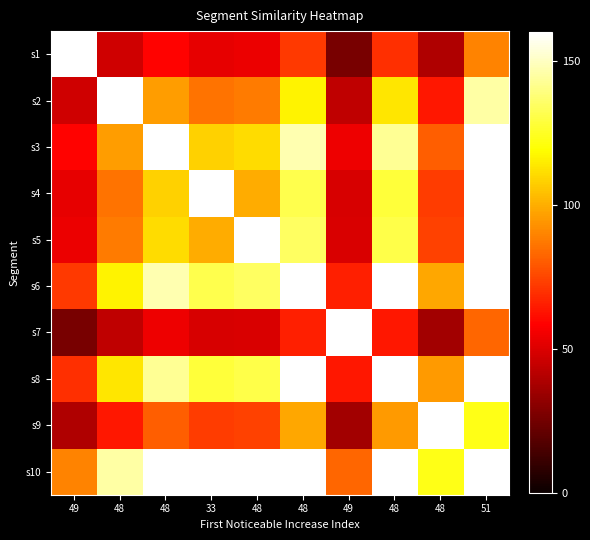

At 48, list the series in order from largest to smallest.

s2, s10, s6, s8, s3, s5, s4, s9, s1, s7